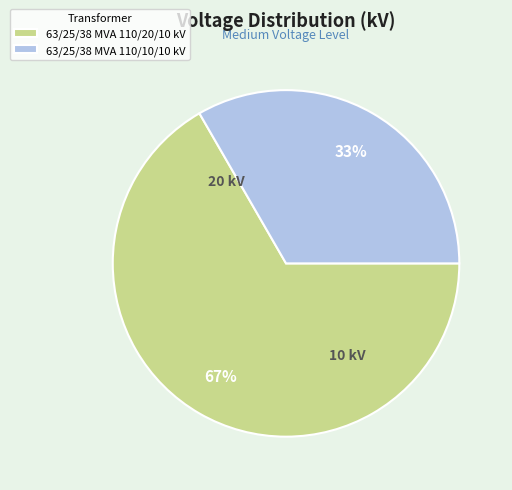

What is the ratio of the value at 63/25/38 MVA 110/10/10 kV to the value at 63/25/38 MVA 110/20/10 kV?

0.5